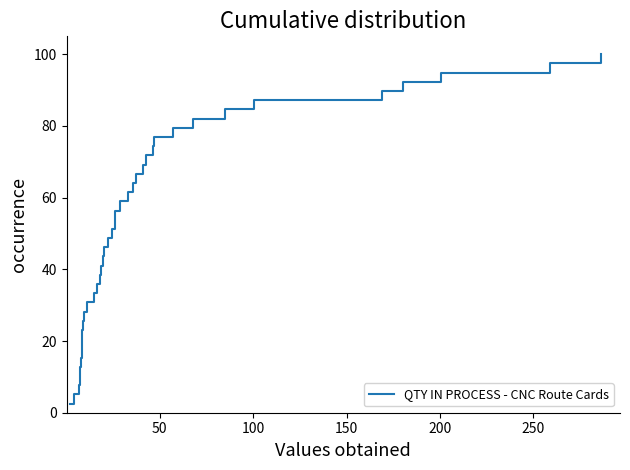

What is the maximum value shown in the chart?

100.0